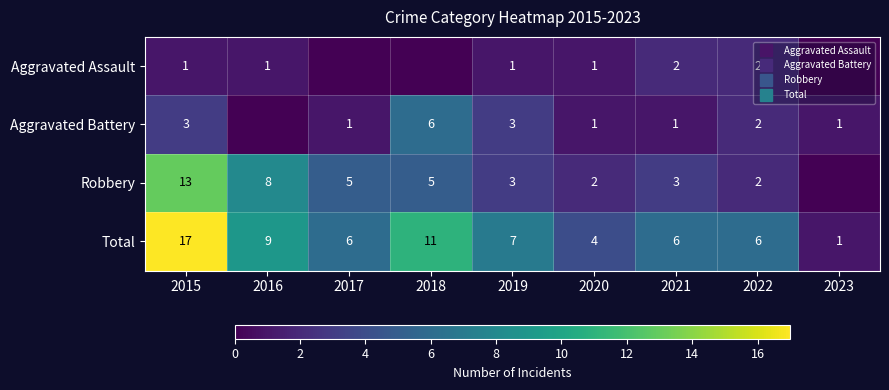

At which category does the chart reach its minimum across all series?

2017